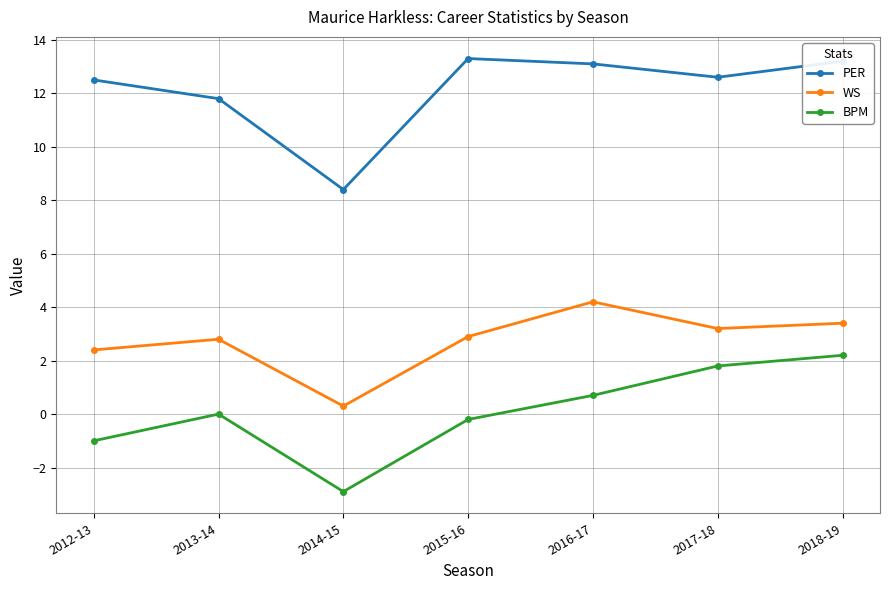

Rank the series by their average value, from highest to lowest.

PER, WS, BPM